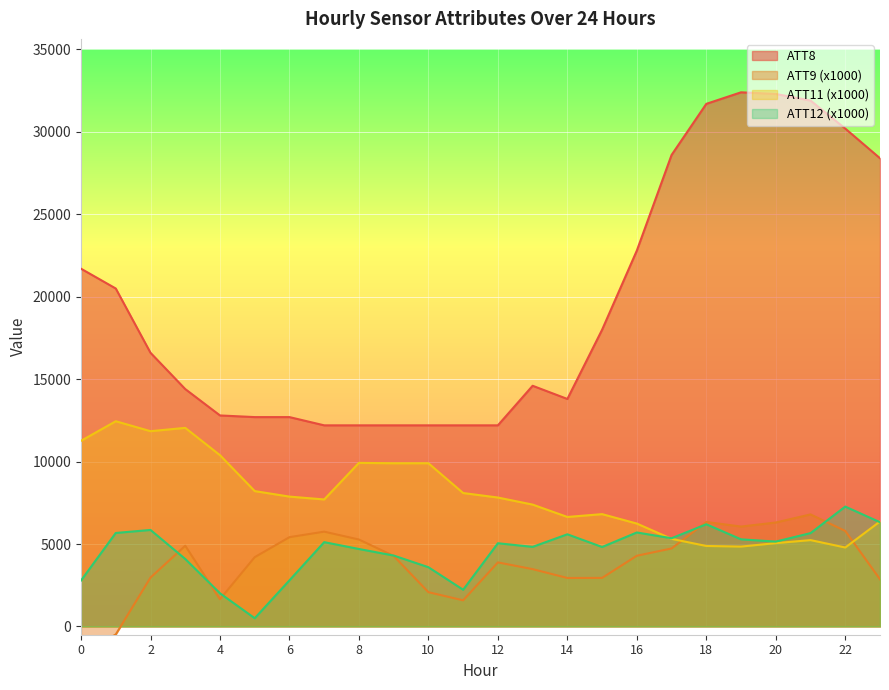

True or false: ATT12 has a value of 8694.7 at 18.

False